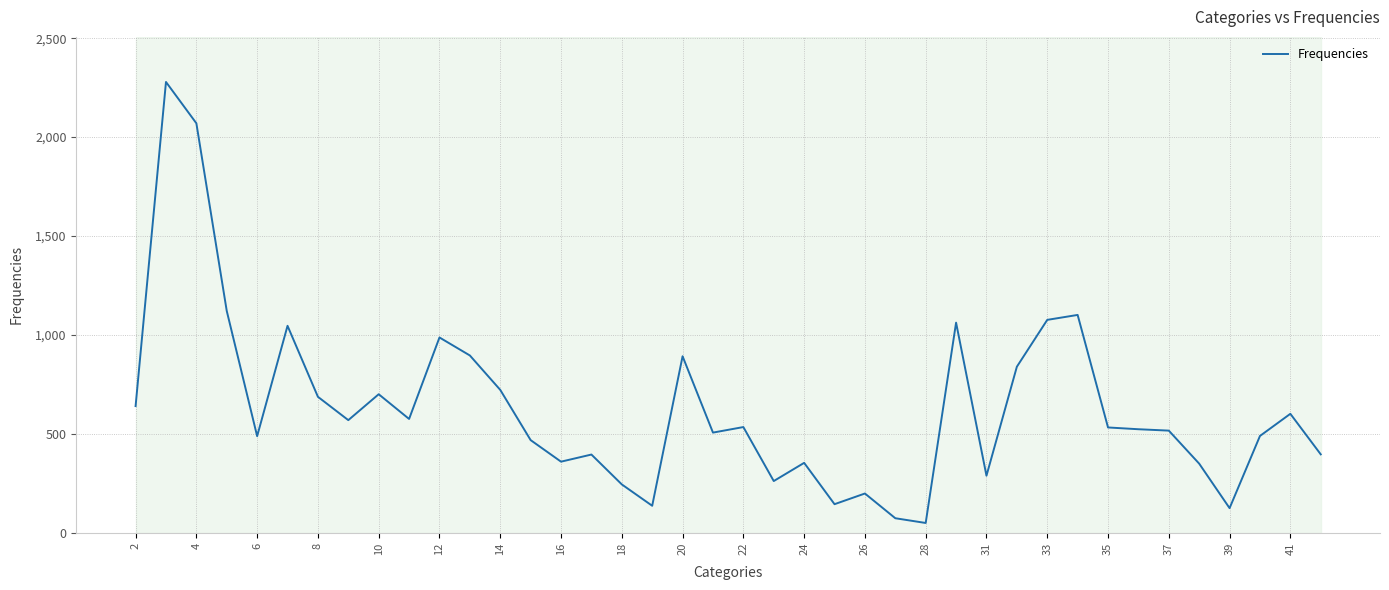

What is the maximum value shown in the chart?

2279